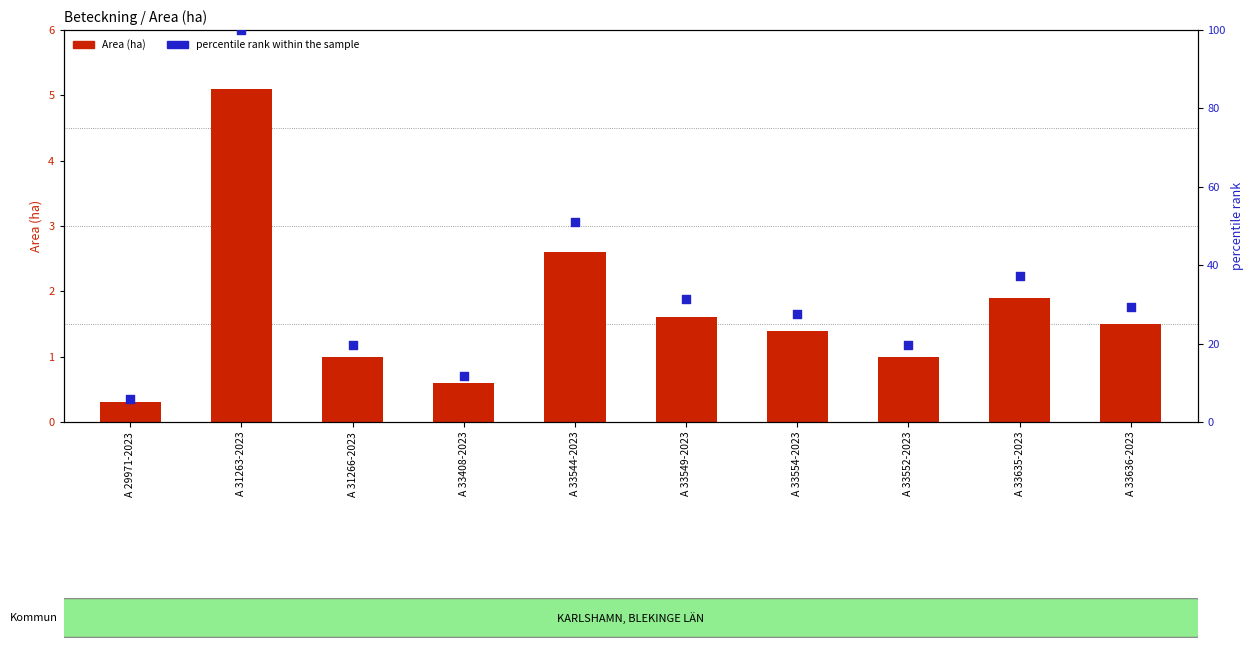

Which series has the widest spread of Y values?

percentile rank within the sample